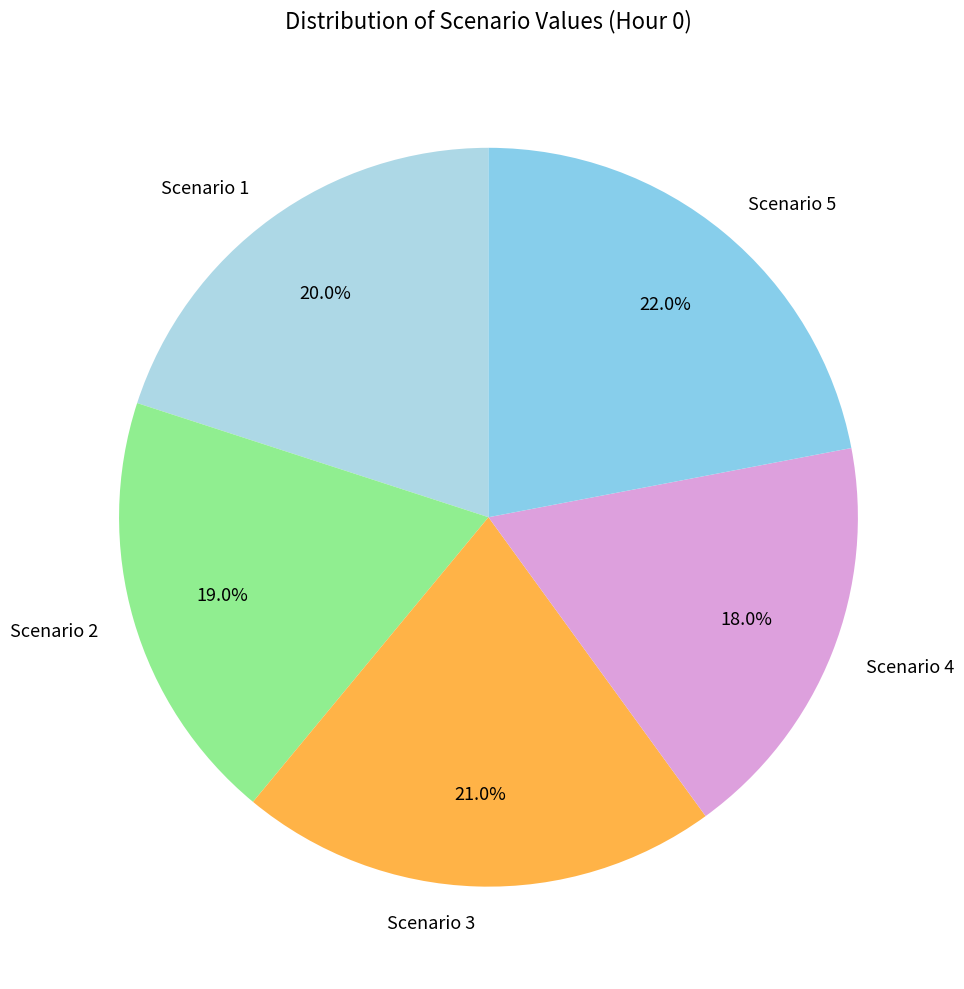

The Scenario 4 slice represents 4% of the pie. True or false?

False